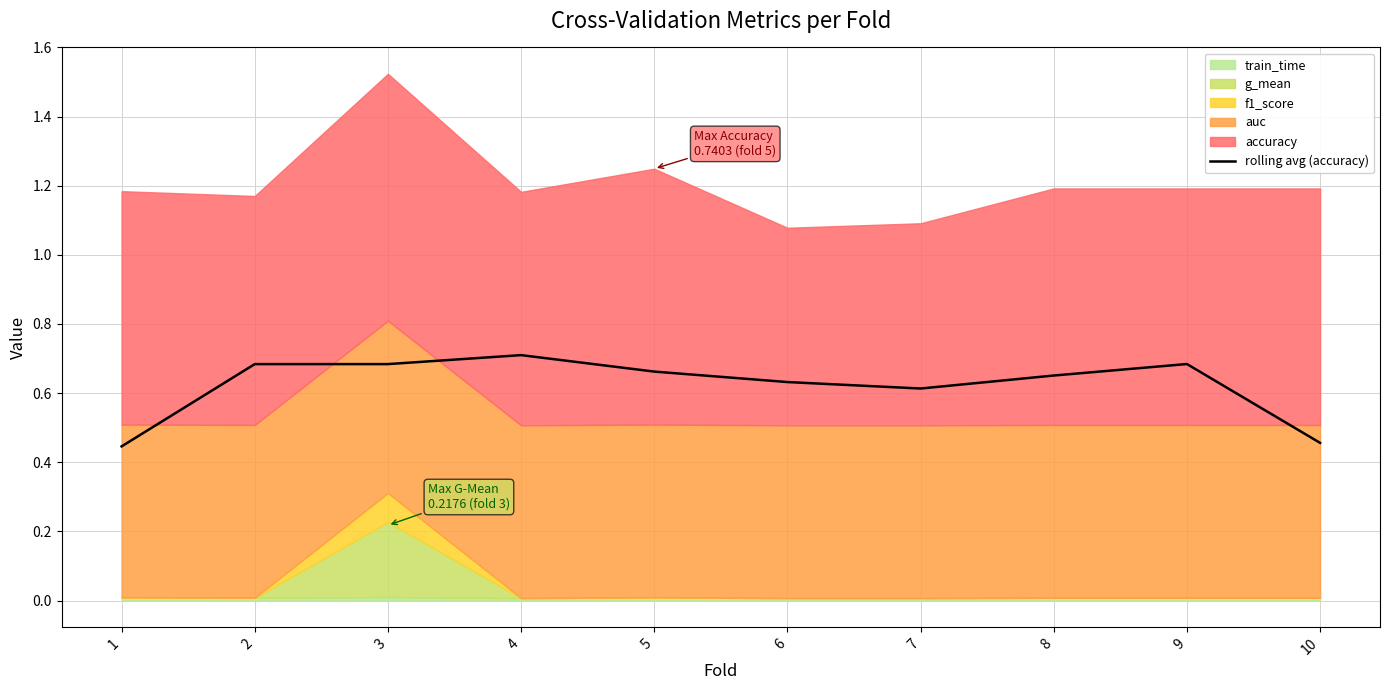

True or false: rolling avg (accuracy) has a value of 1.0 at 5.

False